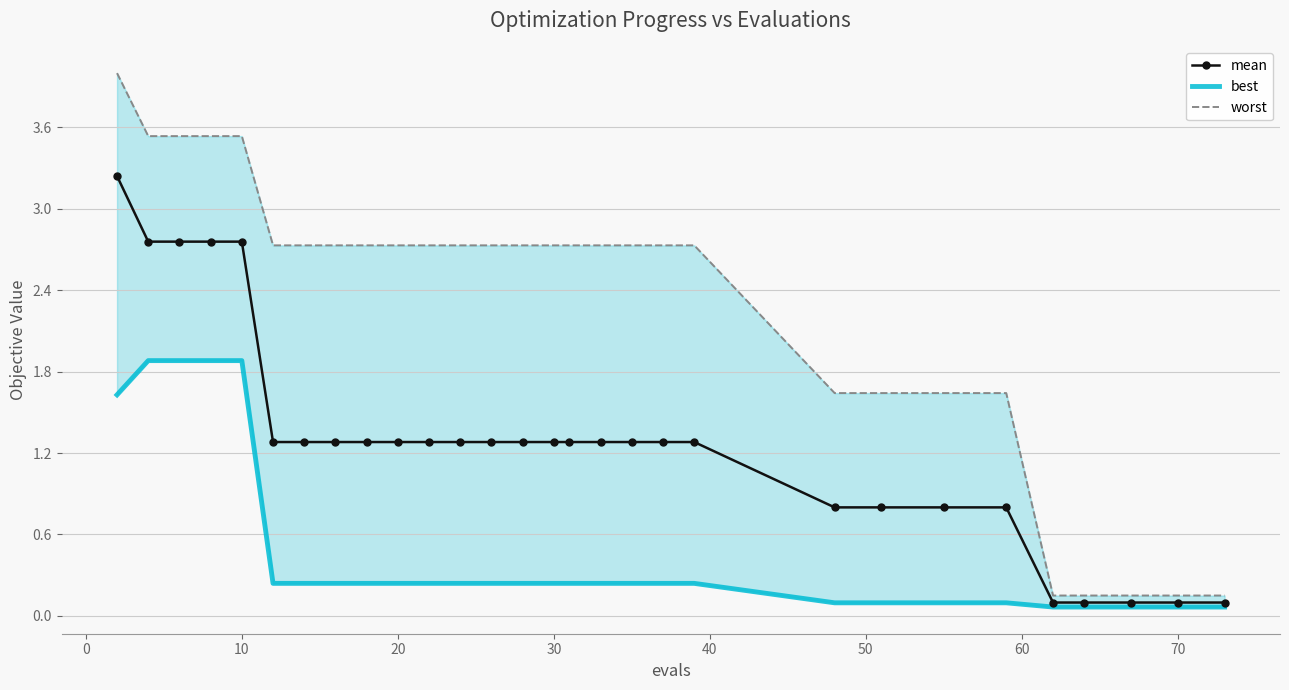

What is the difference between the maximum and minimum values in the best series?

1.8